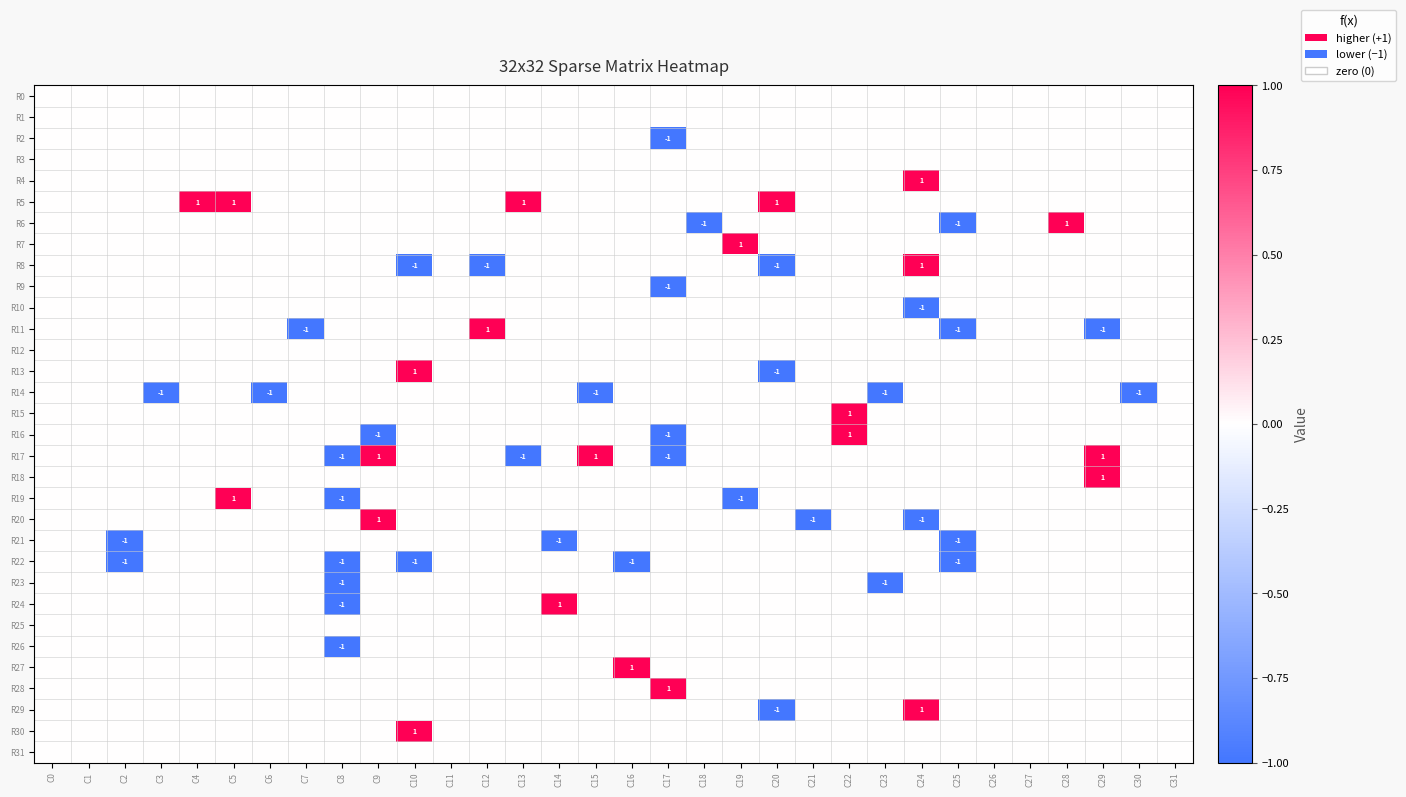

At which category is the sum across all series the highest?

C5